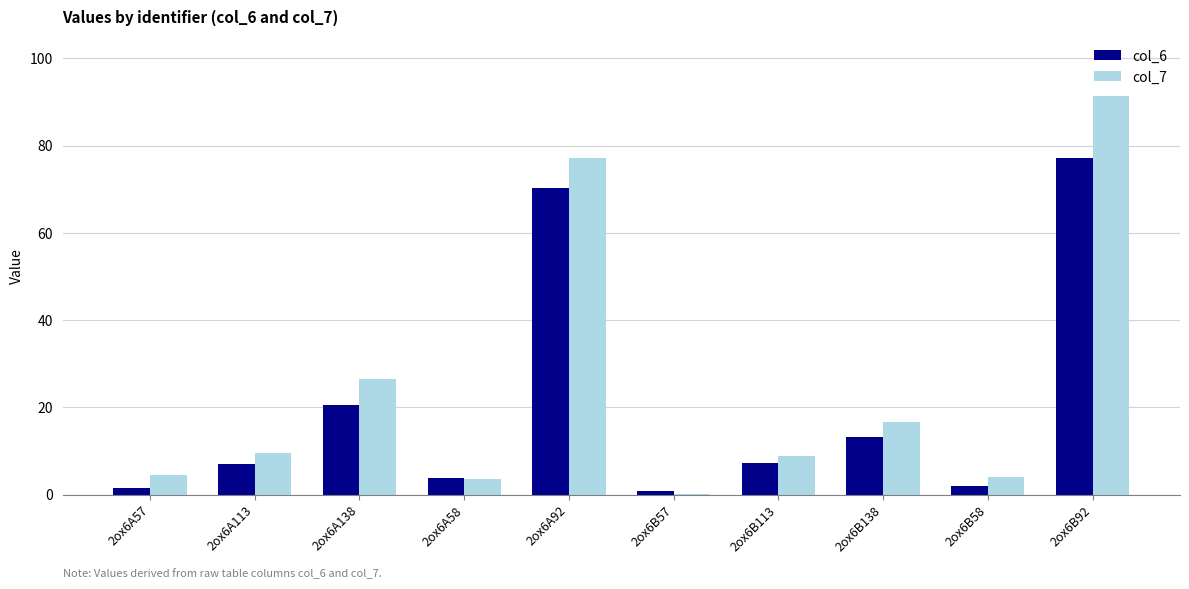

Which series changed the most between 2ox6B113 and 2ox6B138?

col_7